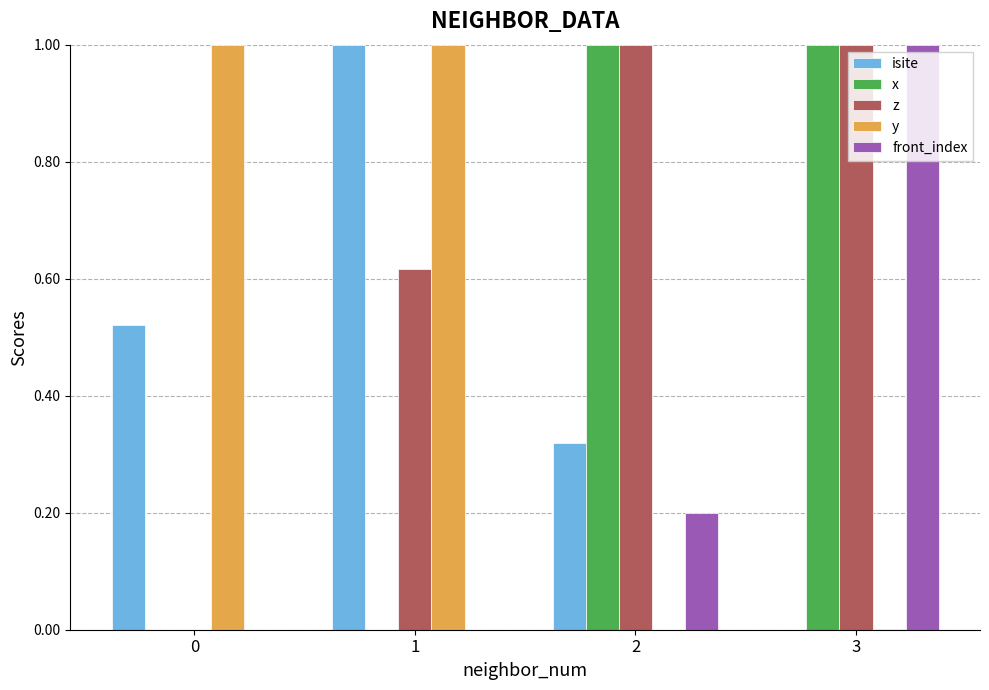

Is it true that x equals 0.6 at 0?

False